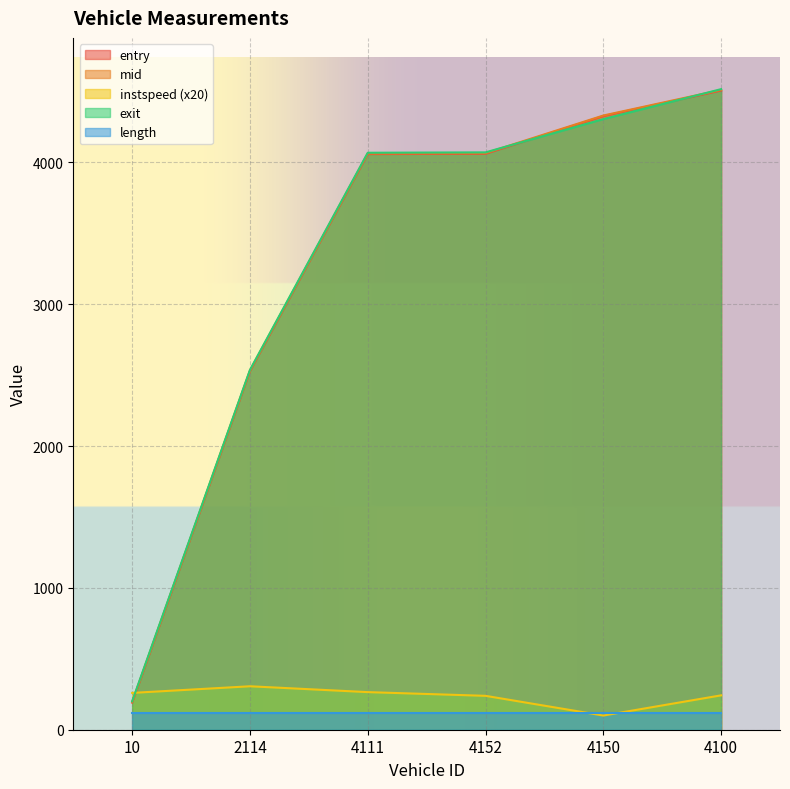

Which has a higher value, 4100 or 4150?

4100